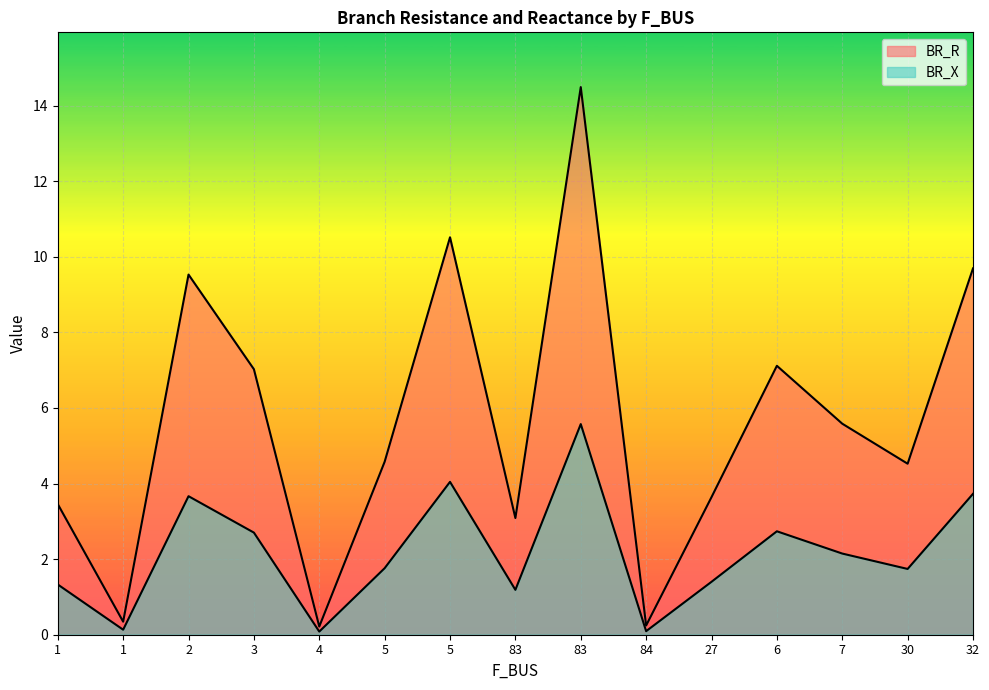

What is the difference between the maximum and minimum values in the BR_R series?

14.3